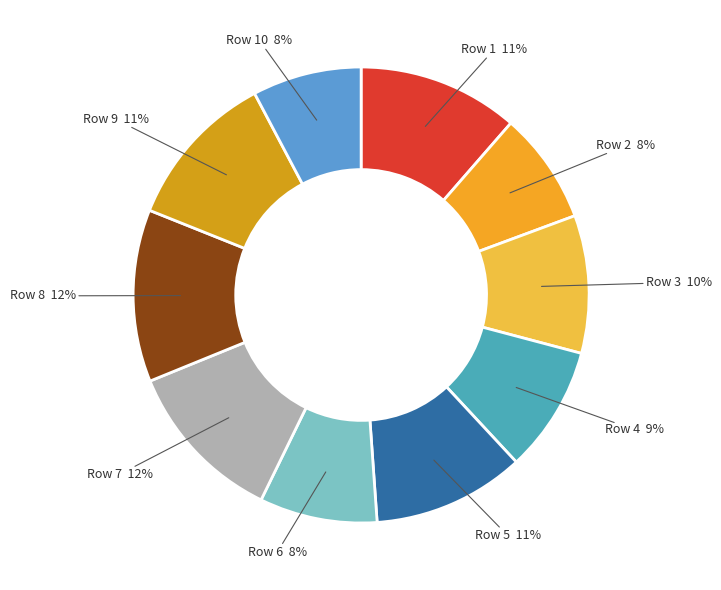

To the nearest percent, what is the average slice percentage?

10%